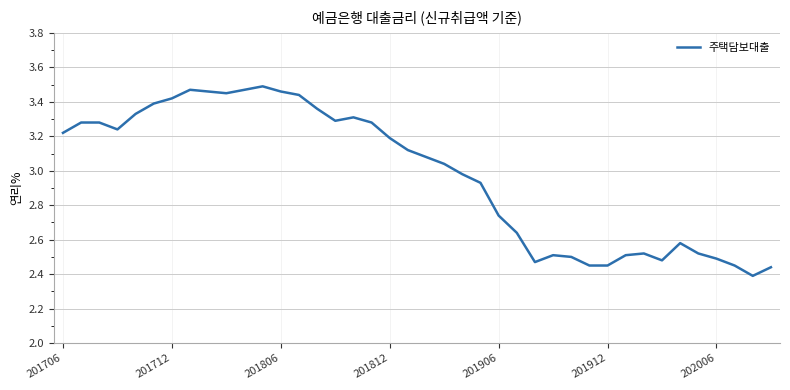

What is the difference between the maximum and minimum values?

1.1